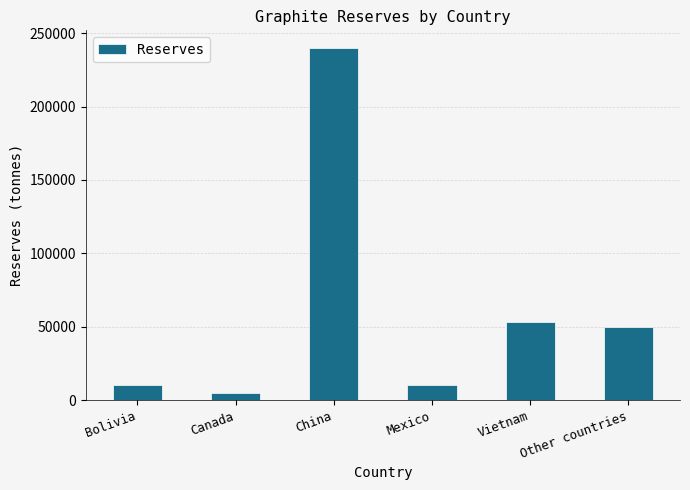

Read the value at China, to the nearest 50.

240000